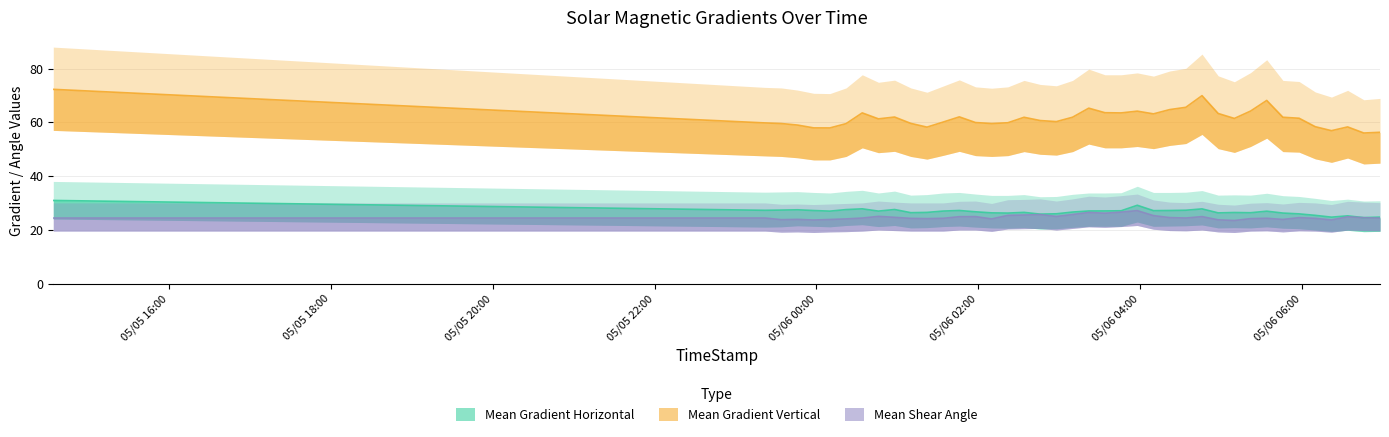

Count the number of data series in this chart.

3